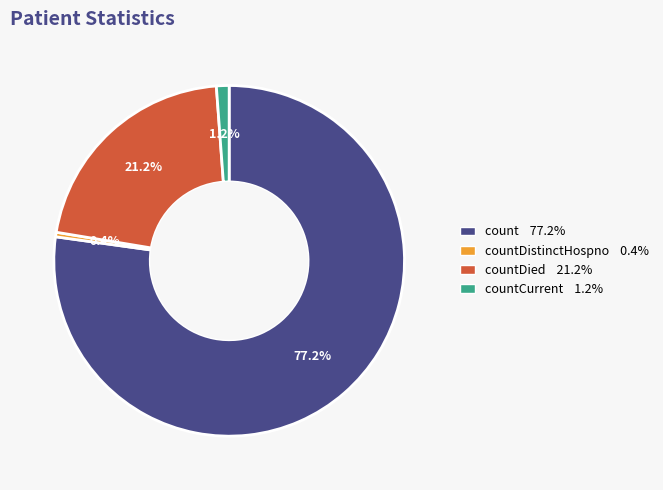

Is there any slice that represents more than half of the pie?

Yes